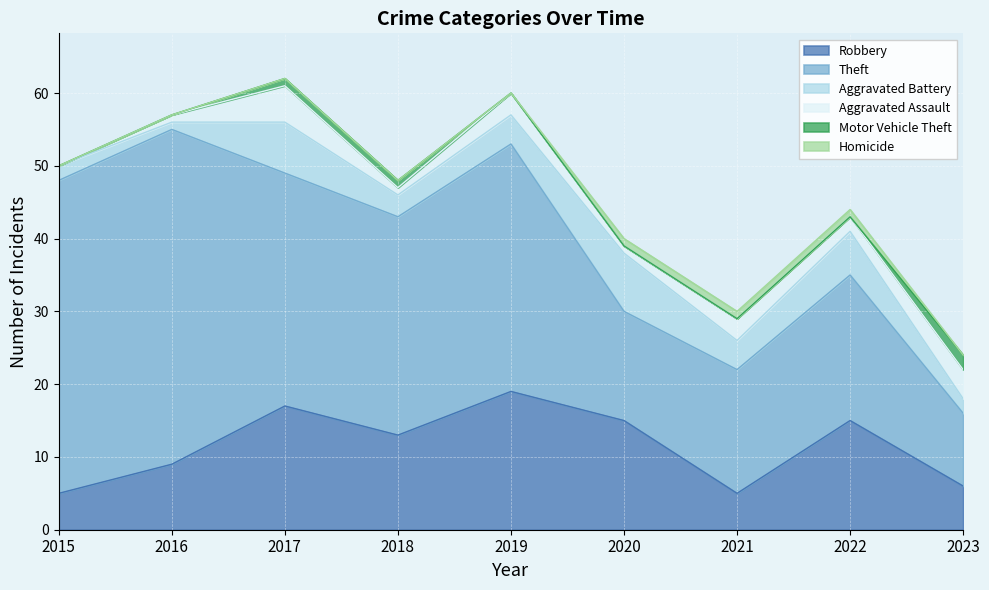

What is the average value of the Aggravated Assault series?

2